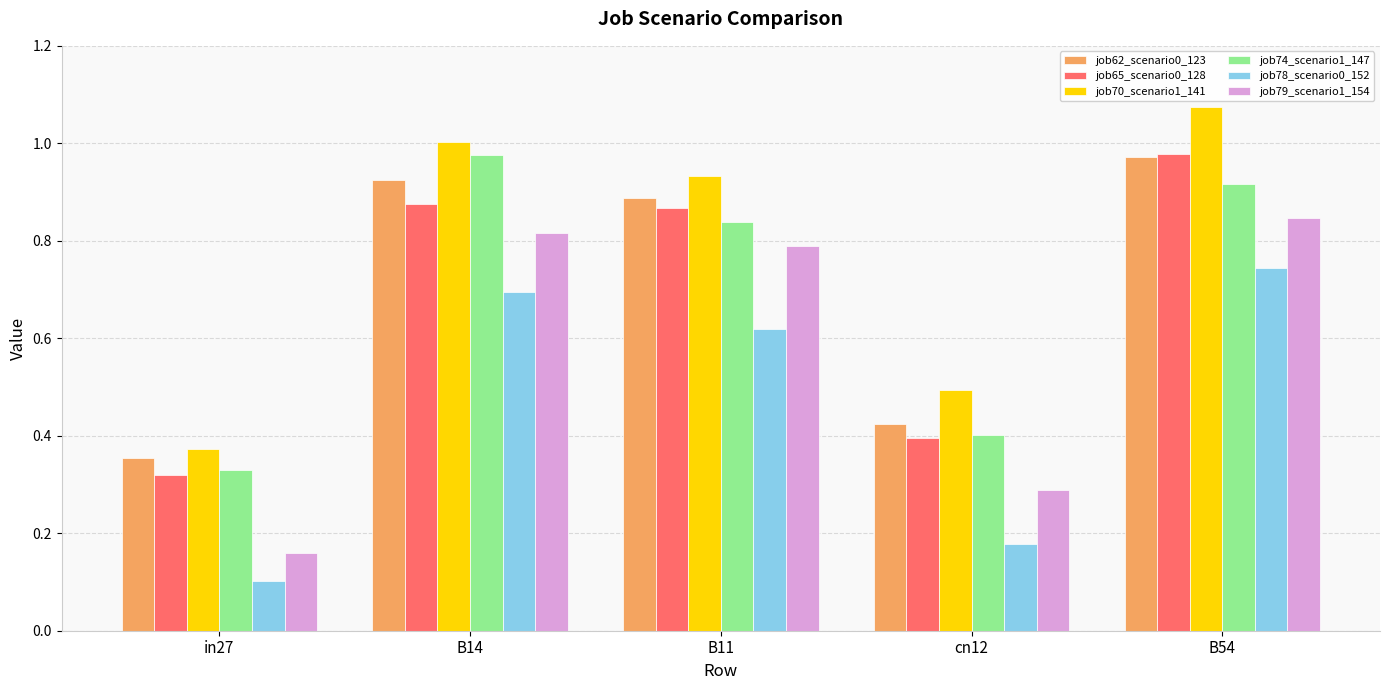

What position from the left is B14?

2